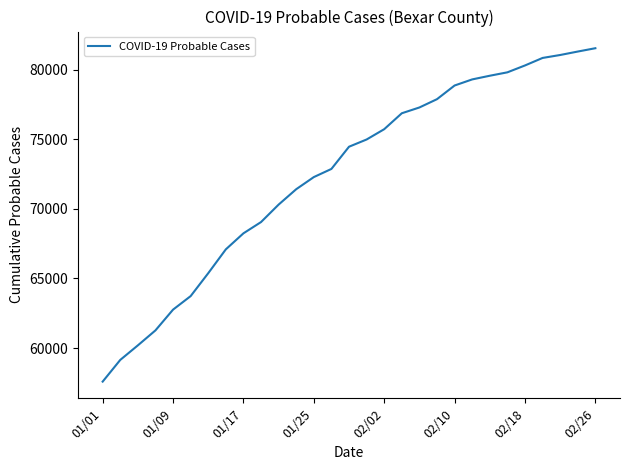

What is the greatest value displayed?

81551